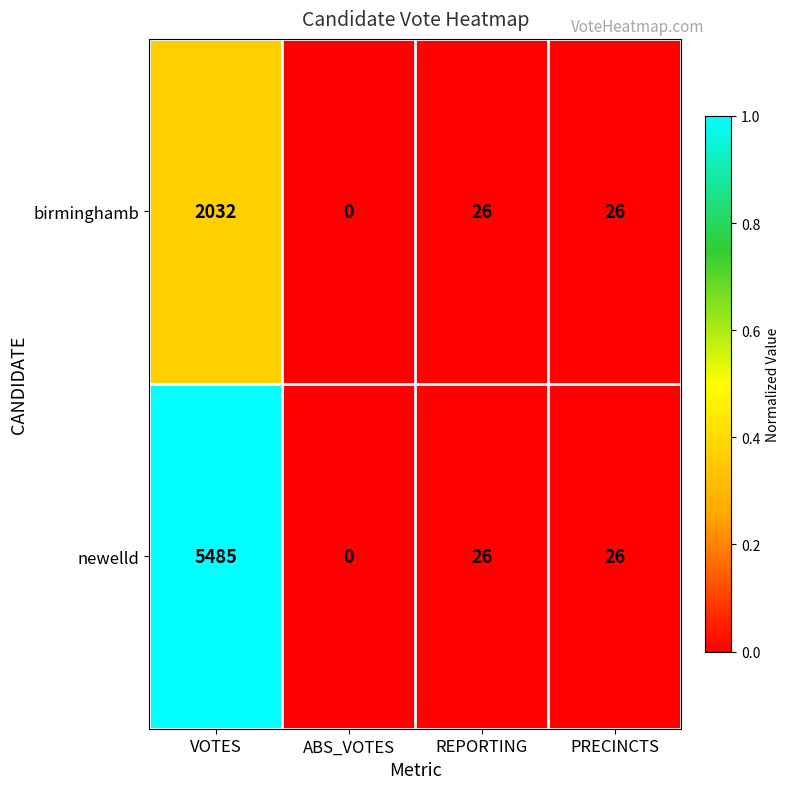

Reading left to right, what are all the values shown in this chart?

birminghamb: 2032	0	26	26
newelld: 5485	0	26	26